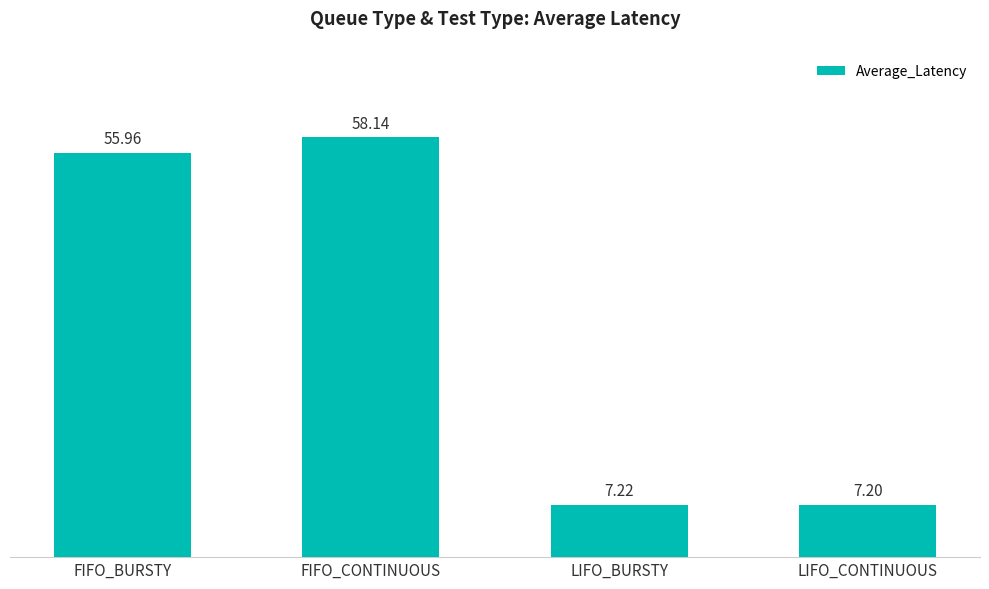

Reading left to right, what are all the values shown in this chart?

56.0	58.1	7.2	7.2